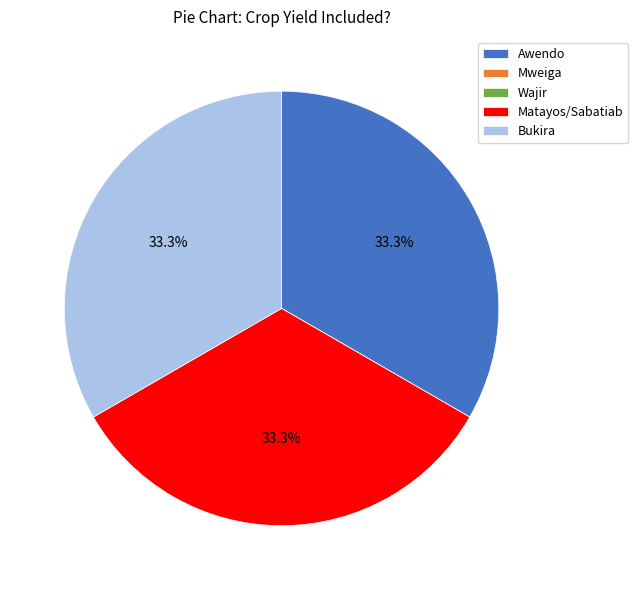

What percentage do Bukira and Matayos/Sabatiab together represent?

66.7%